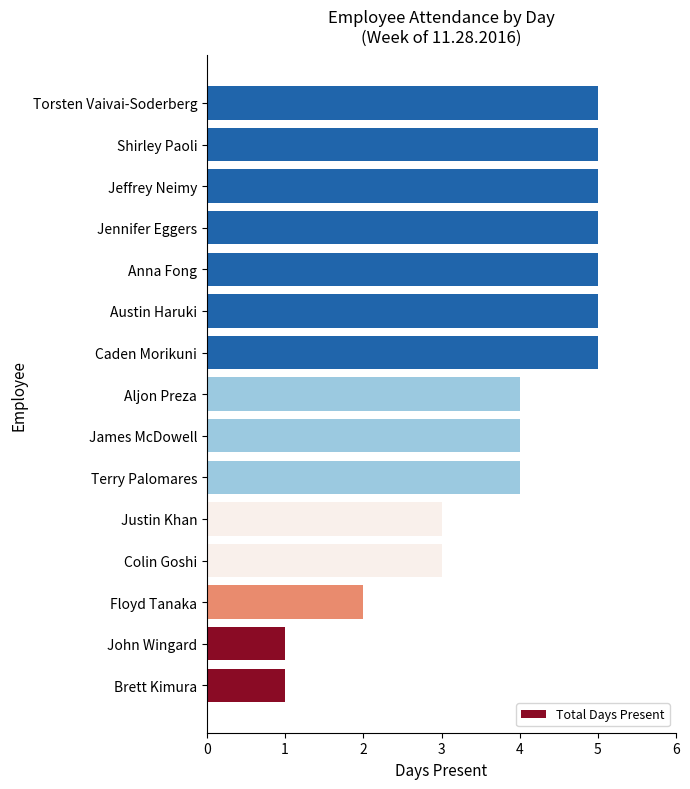

Does the chart contain any negative values?

No